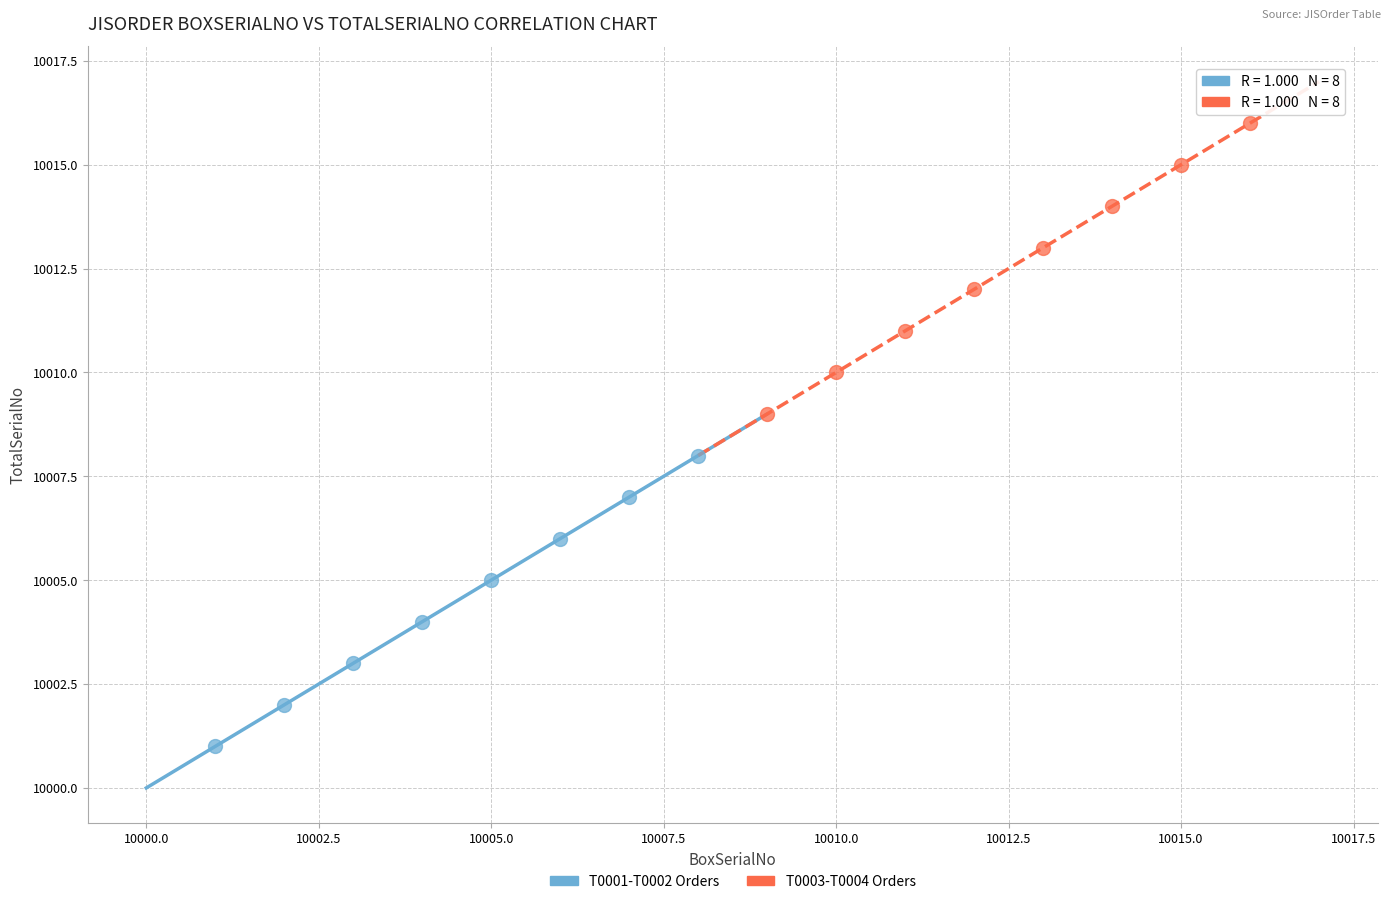

Which series reaches the minimum Y coordinate?

T0001-T0002 Orders